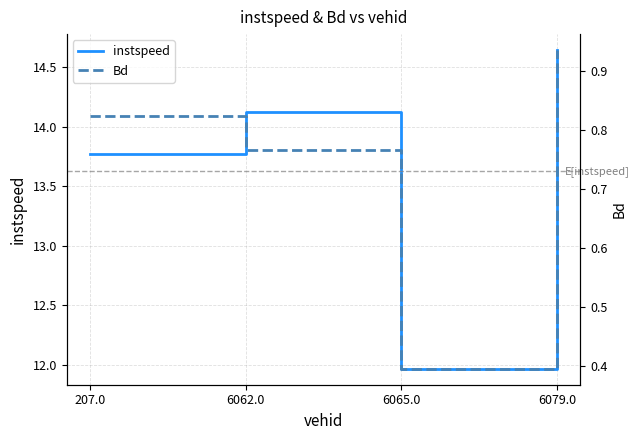

What is the approximate value of instspeed at 6062.0?

14.1